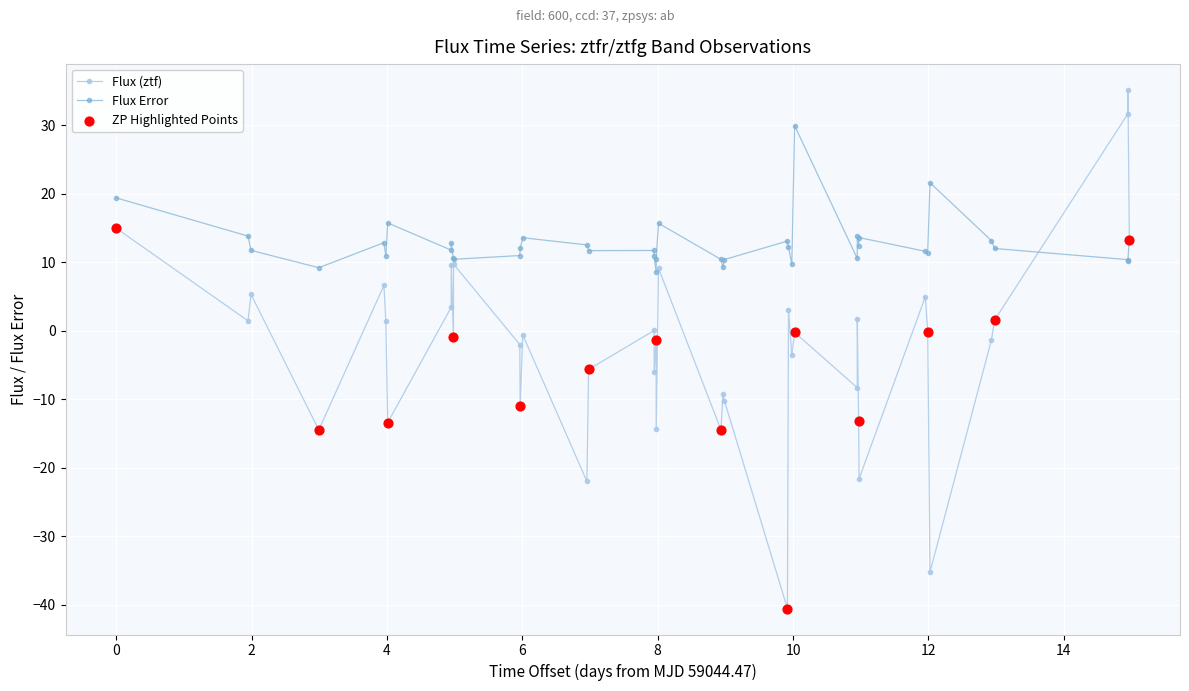

Which series has the largest total across all categories?

Flux Error